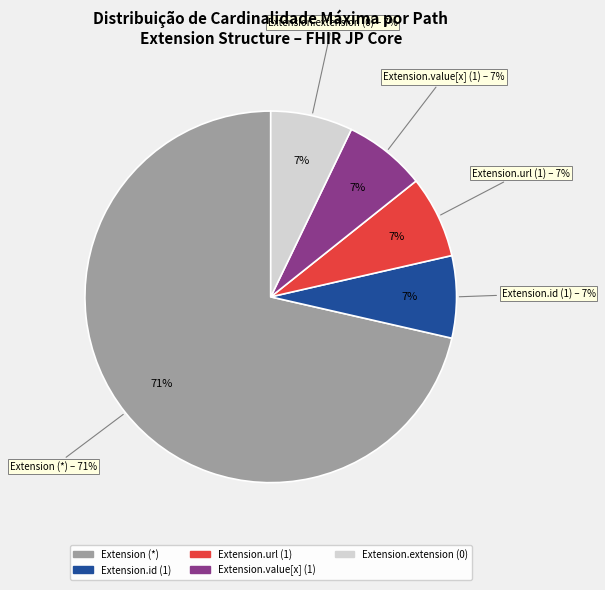

Is the sum of Extension.value[x] and Extension.url greater than half?

Yes